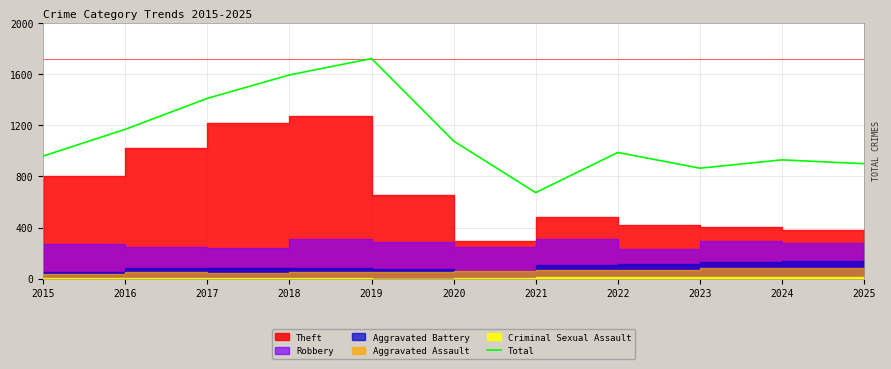

Reading right to left, transcribe all the data shown in this chart.

899	929	864	987	673	1076	1721	1593	1410	1168	959